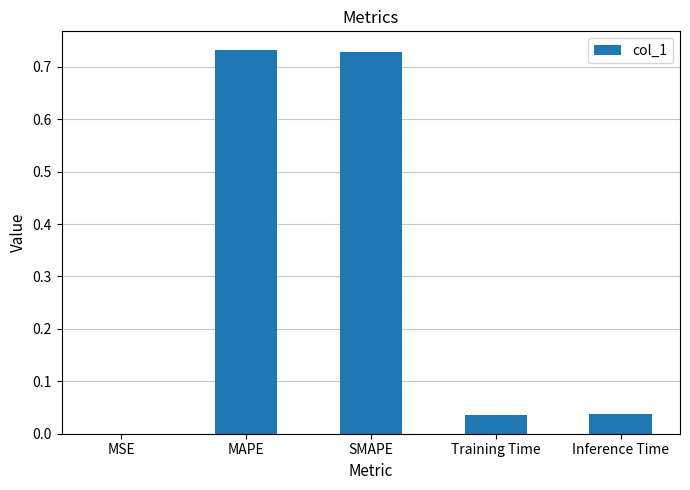

What is the sum of all values?

1.5